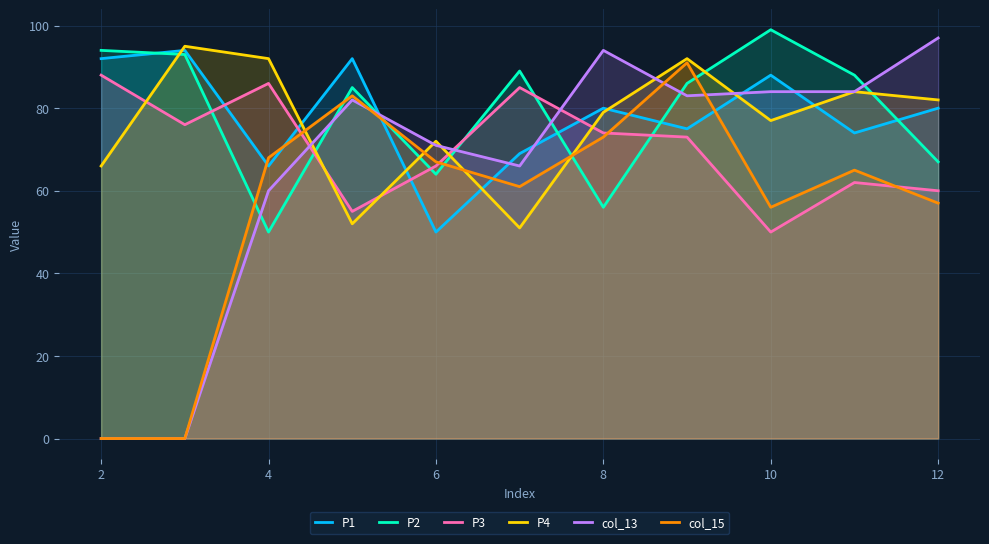

At 8, list the series in order from largest to smallest.

col_13, P1, P4, P3, col_15, P2